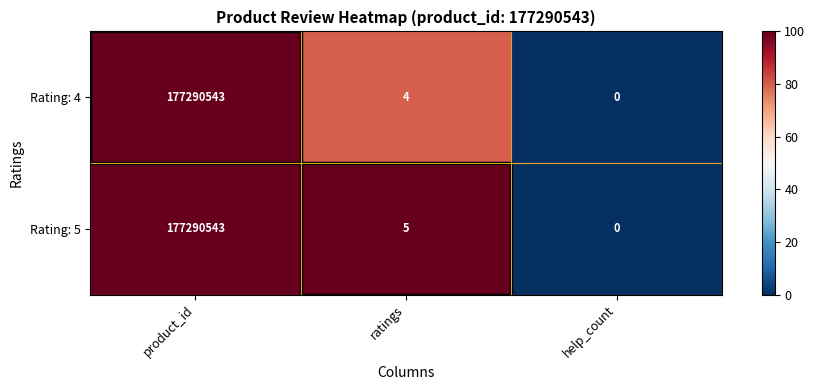

Rank the series by their average value, from highest to lowest.

Rating: 5, Rating: 4